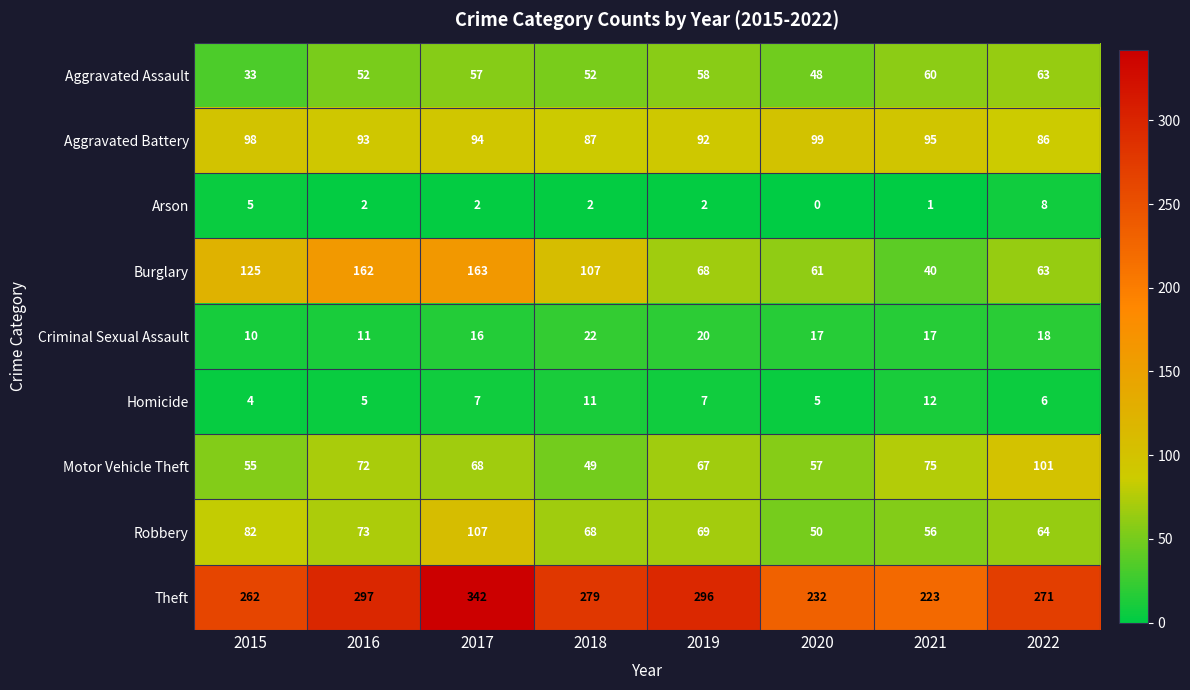

At how many categories does at least one series exceed 251?

6